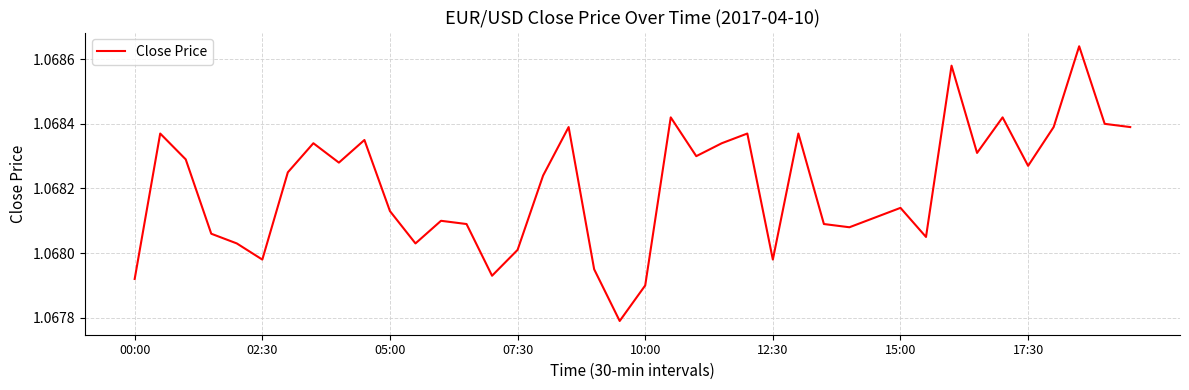

The chart shows a value of 1.6 at 17:30. True or false?

False